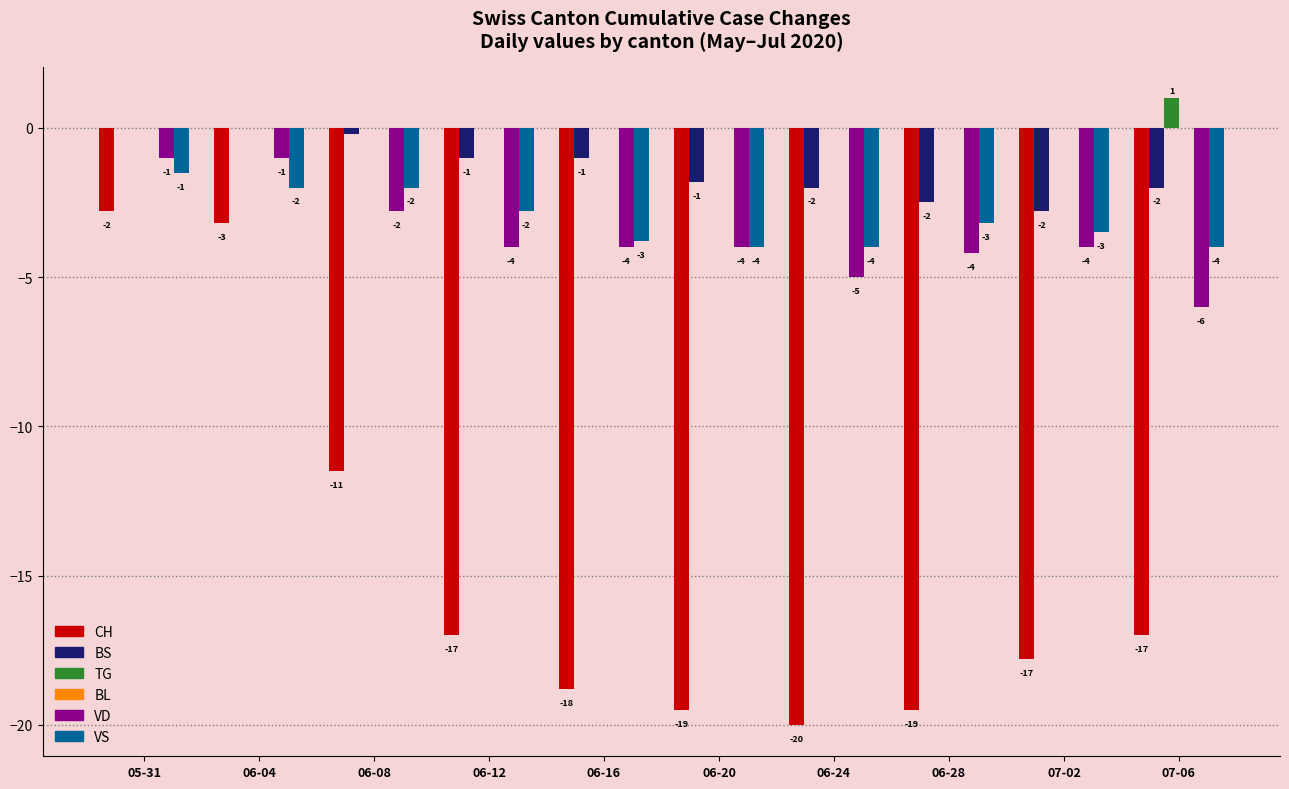

What is the highest value of the CH series?

-2.8